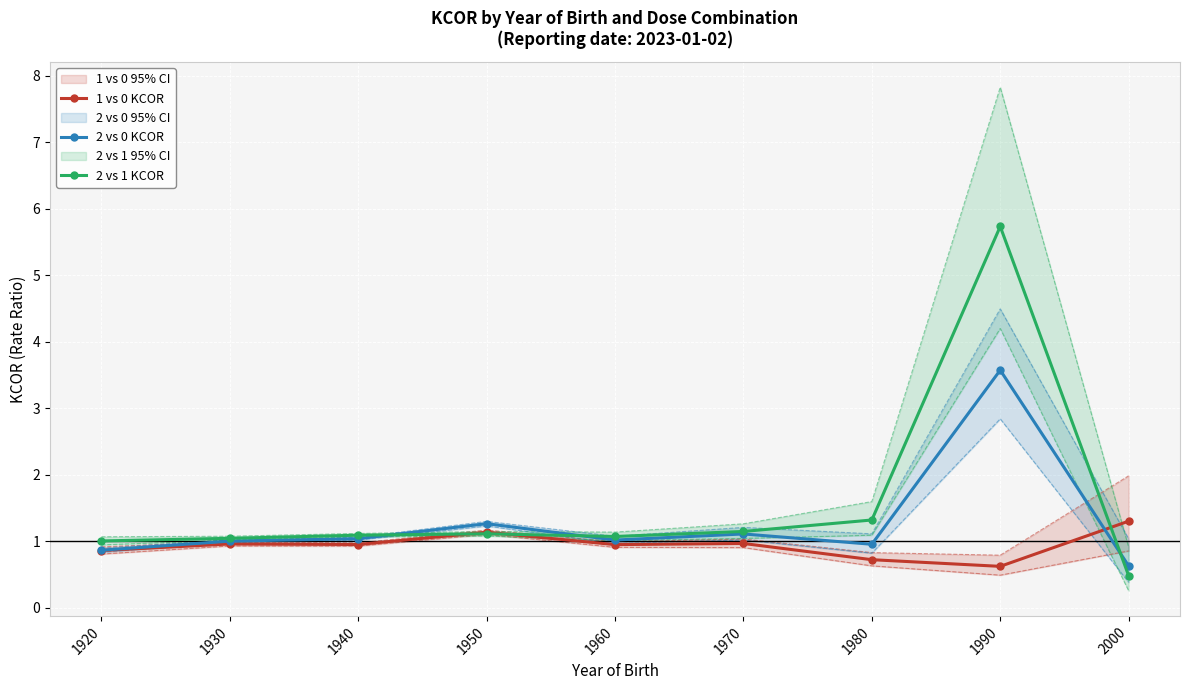

Where do 1 vs 0 KCOR and 2 vs 1 KCOR first cross each other?

1940 and 1950